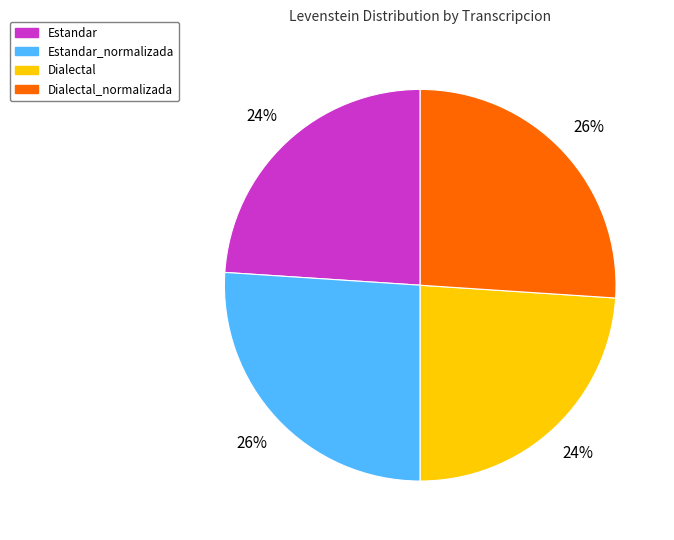

Is the sum of Estandar_normalizada and Dialectal_normalizada greater than half?

Yes